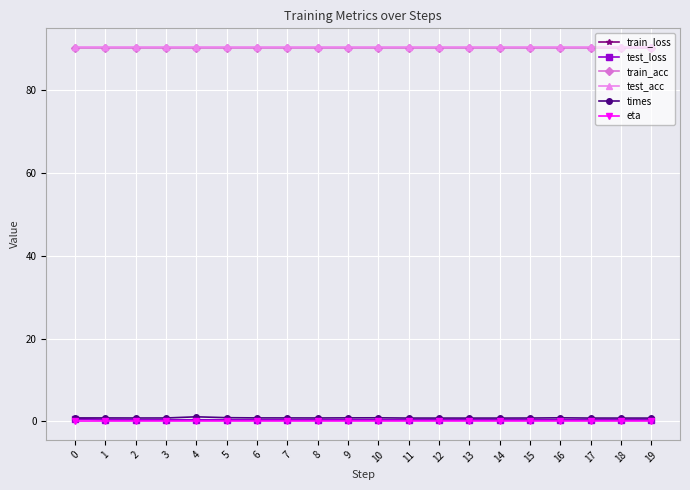

True or false: times and test_acc intersect in this chart.

False